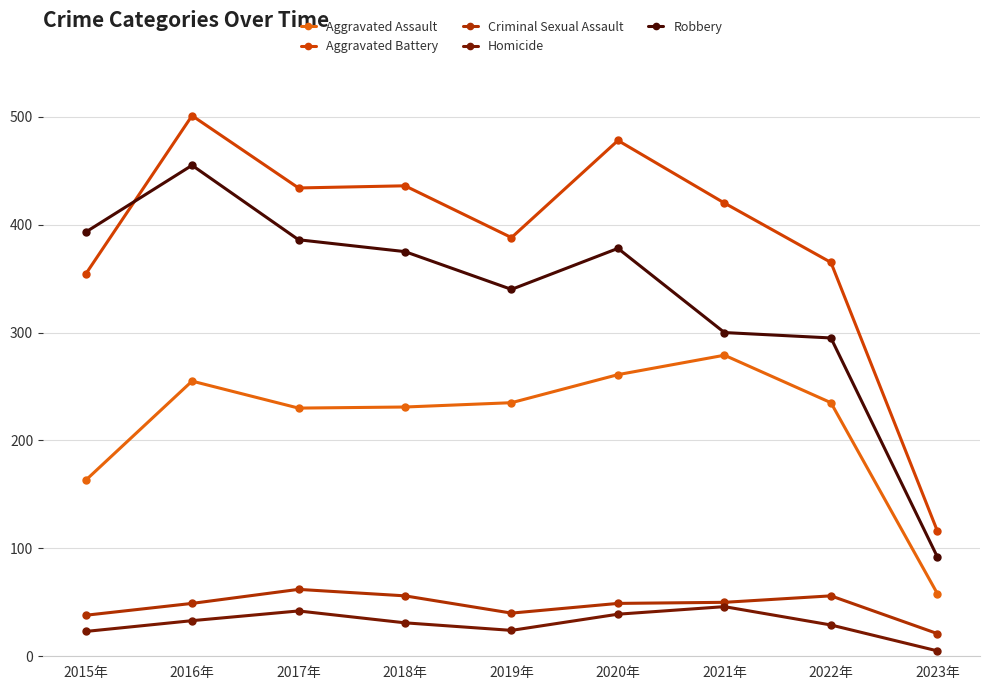

At which label does Aggravated Assault first exceed 235?

2016年